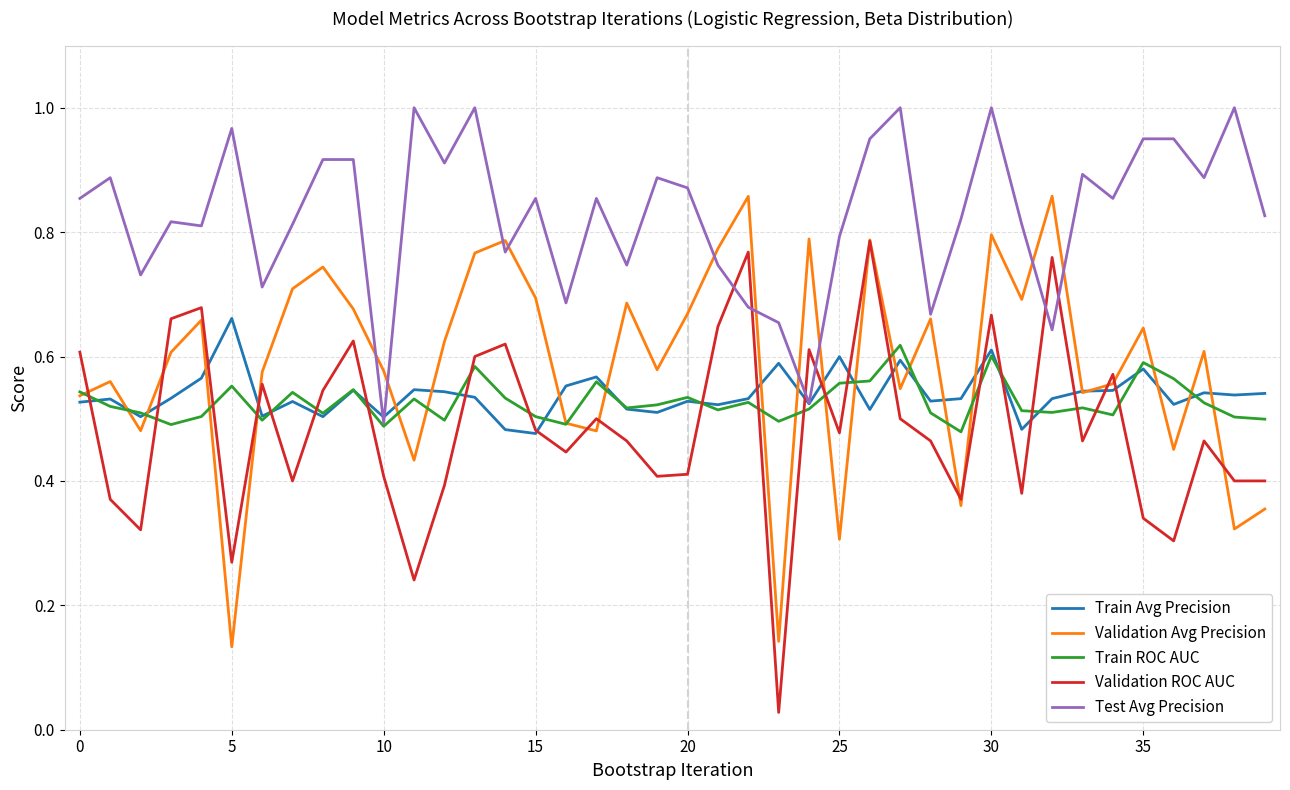

Which series has the largest total across all categories?

Test Avg Precision